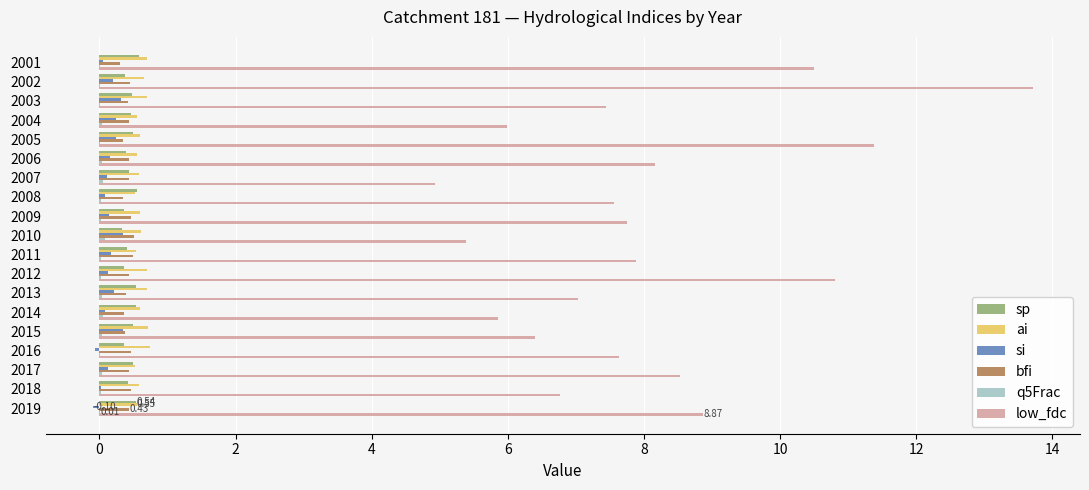

Which series has the largest total across all categories?

low_fdc